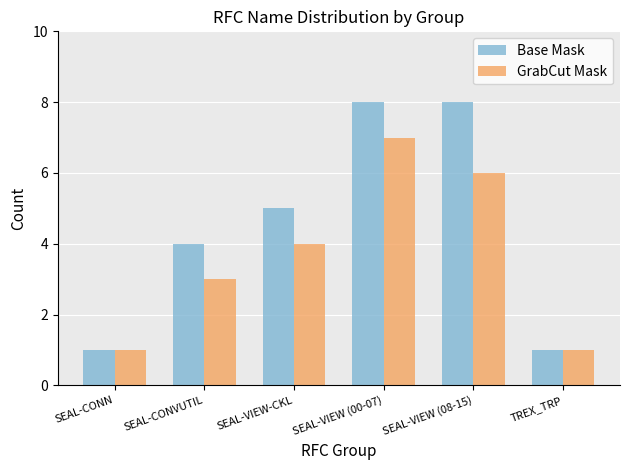

Which series changed the most between SEAL-VIEW-CKL and TREX_TRP?

Base Mask